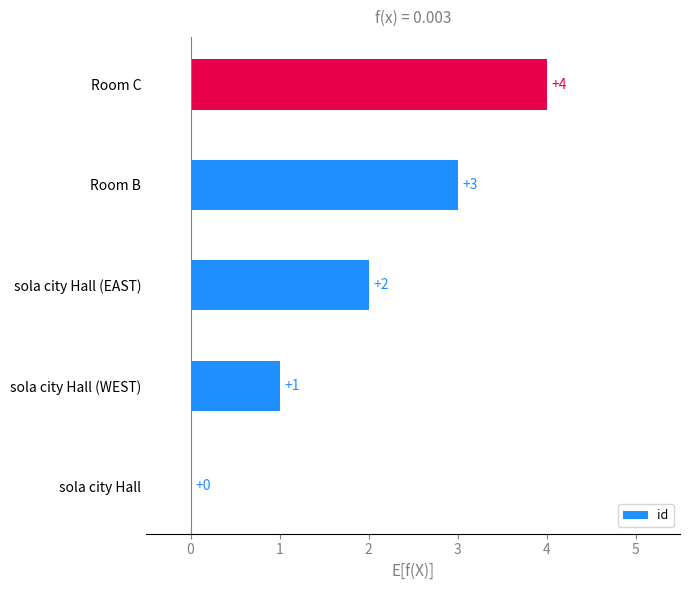

How many values are between 1 and 3?

3